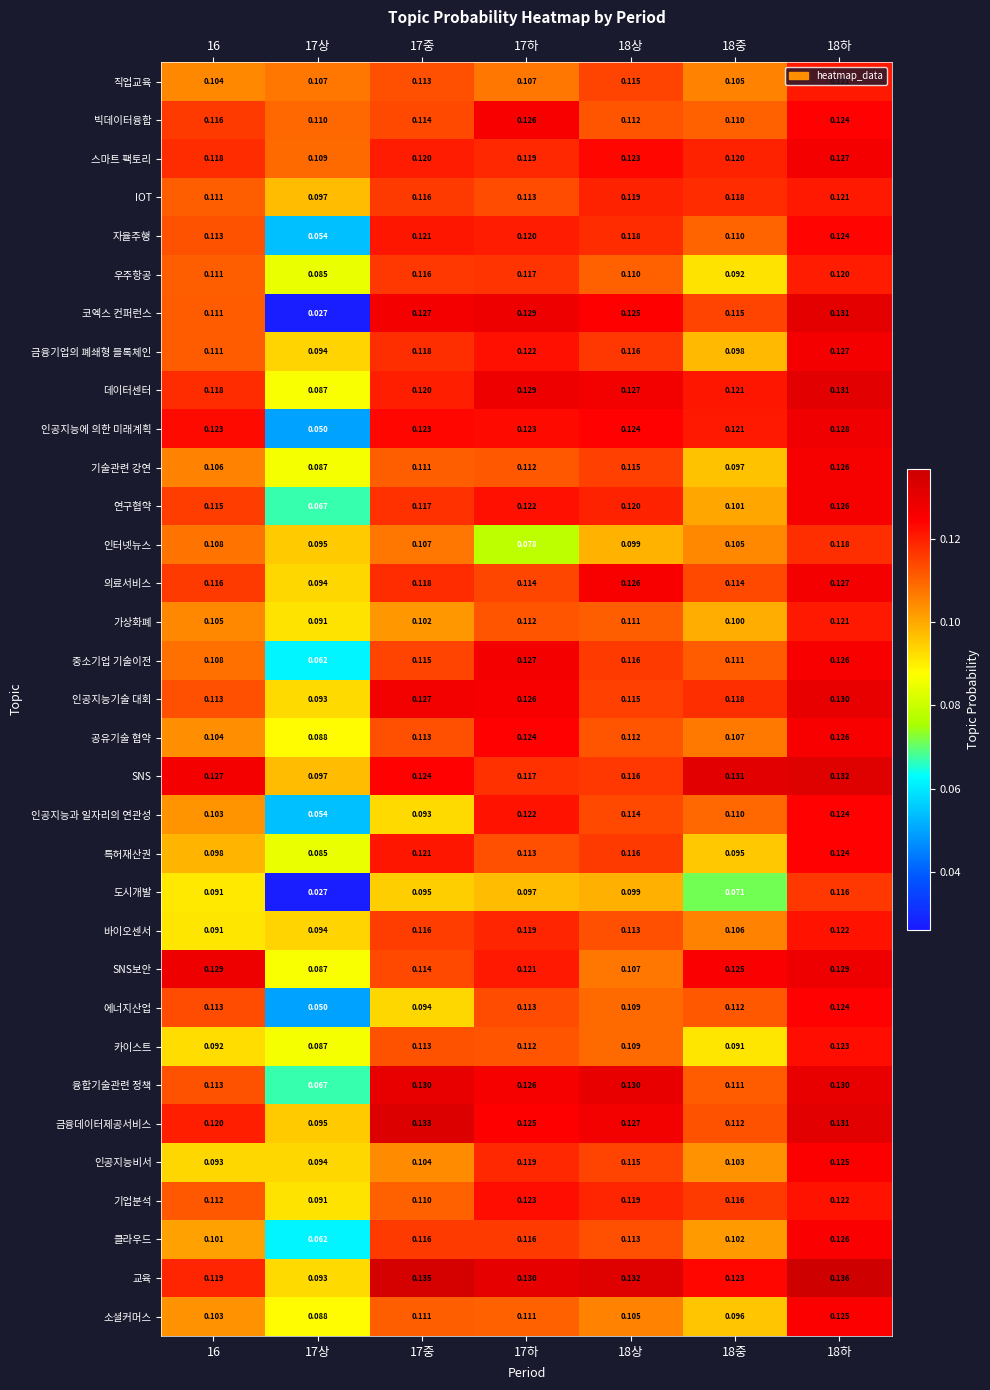

Is the value of 인공지능기술 대회 at 18하 greater than the value of 자율주행 at 18중?

Yes